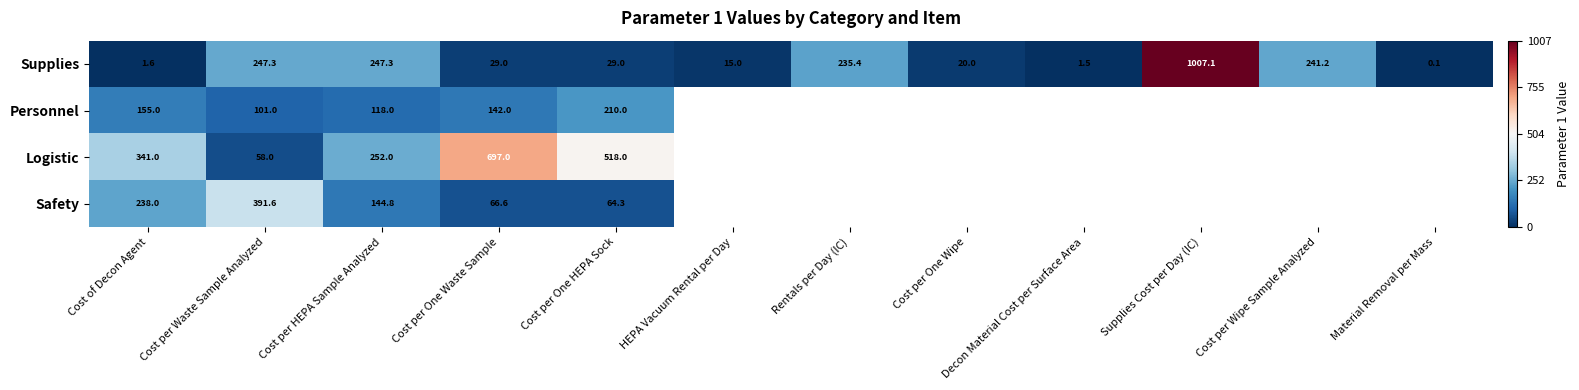

What is the sum of the Safety values at Cost per One HEPA Sock and Cost per HEPA Sample Analyzed?

209.1